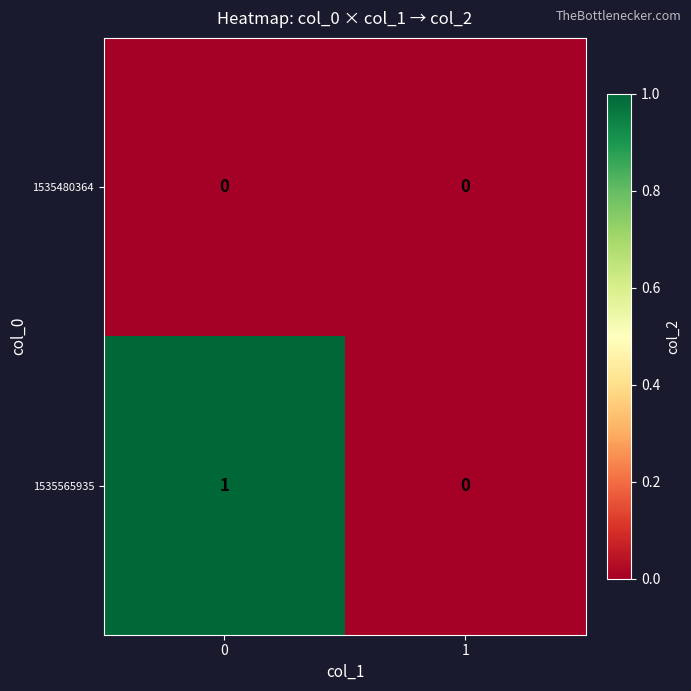

What is the maximum value shown in the chart?

1